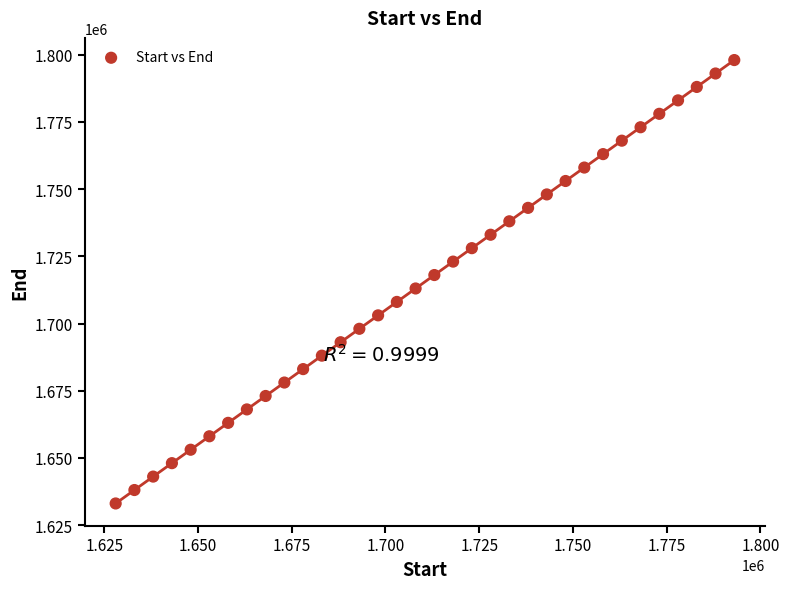

What is the range of X values (max minus min)?

165005